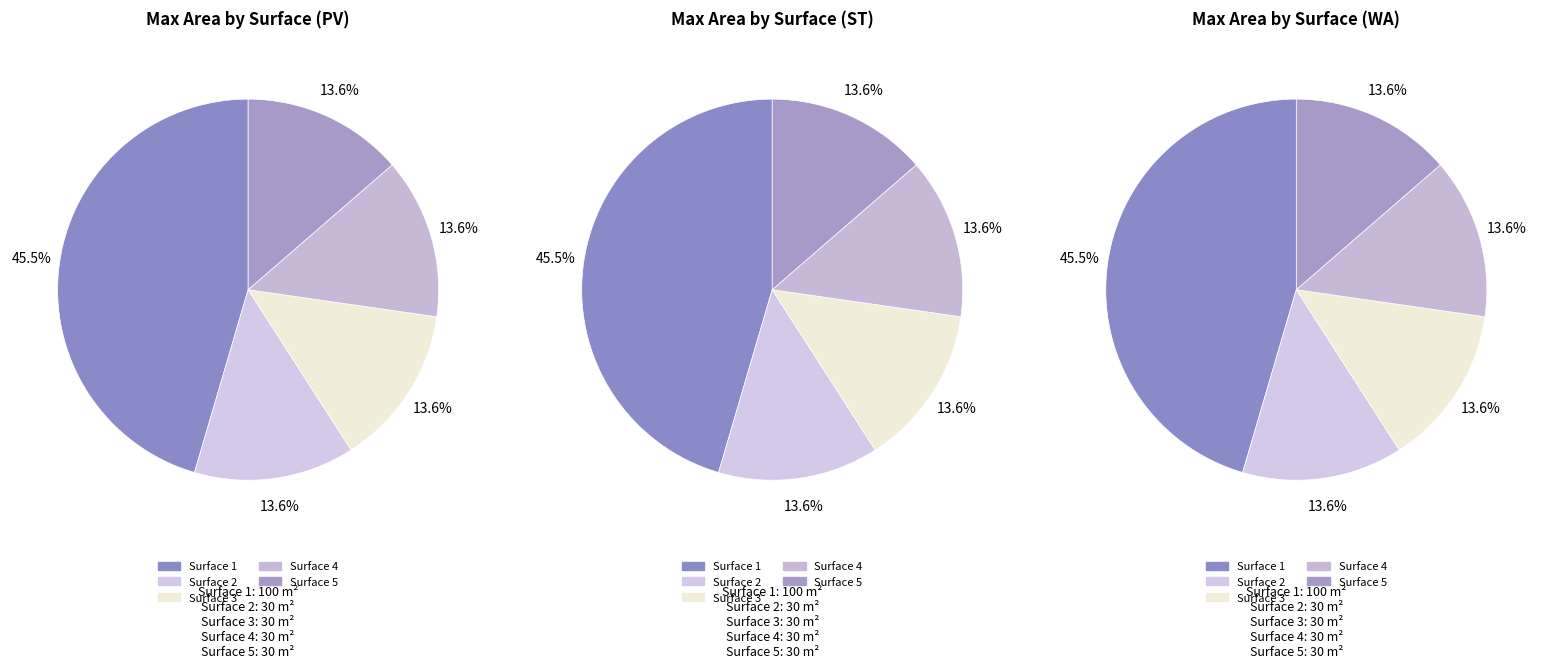

To the nearest percent, what percentage of the pie is 5?

14%